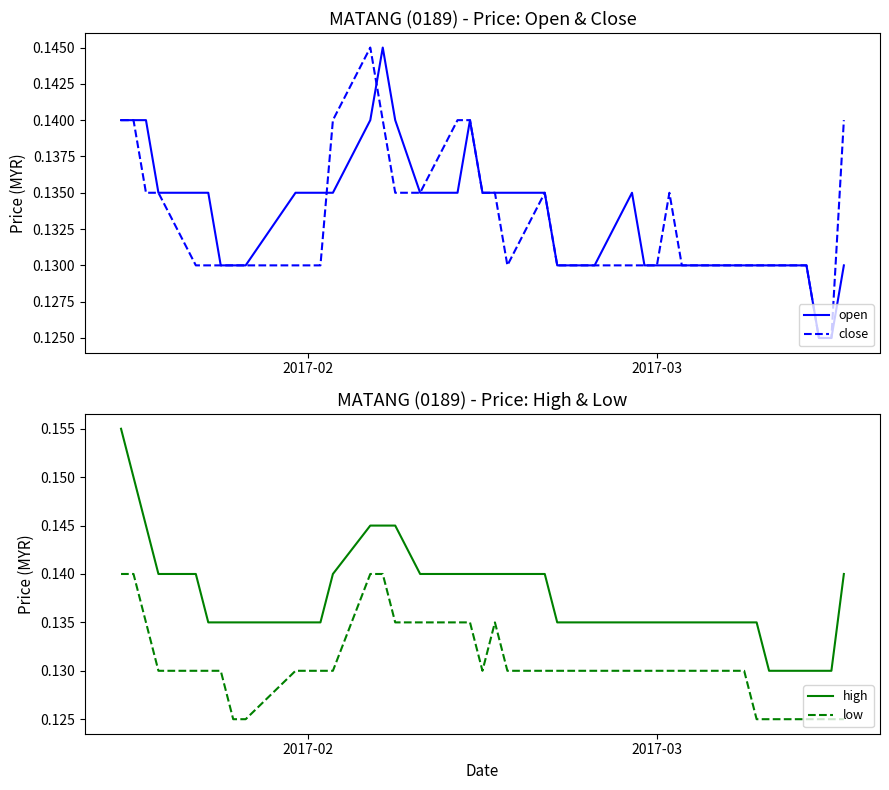

What is the smallest value displayed?

0.1